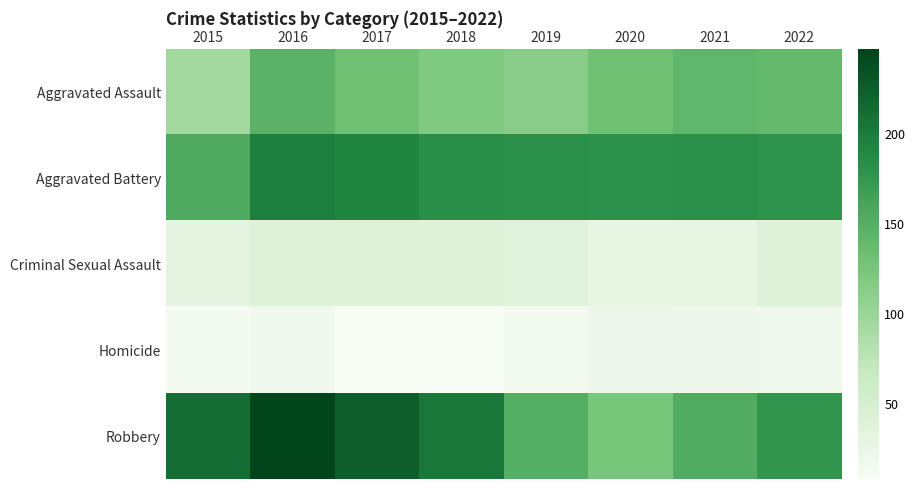

Reading right to left, extract all data points from this chart.

Aggravated Assault: 2022=138	2021=142	2020=131	2019=113	2018=119	2017=131	2016=146	2015=95
Aggravated Battery: 2022=178	2021=181	2020=180	2019=182	2018=183	2017=191	2016=196	2015=154
Criminal Sexual Assault: 2022=38	2021=28	2020=28	2019=37	2018=38	2017=39	2016=39	2015=31
Homicide: 2022=19	2021=20	2020=22	2019=14	2018=8	2017=8	2016=18	2015=13
Robbery: 2022=176	2021=153	2020=124	2019=150	2018=204	2017=224	2016=247	2015=212